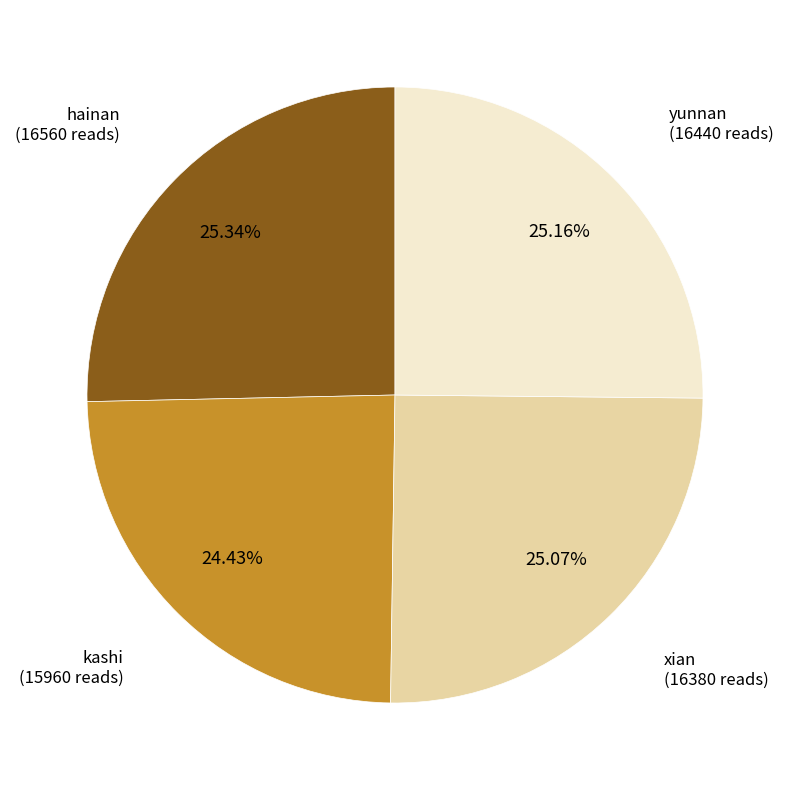

To the nearest percent, what is the difference between the largest and smallest slice percentages?

1%